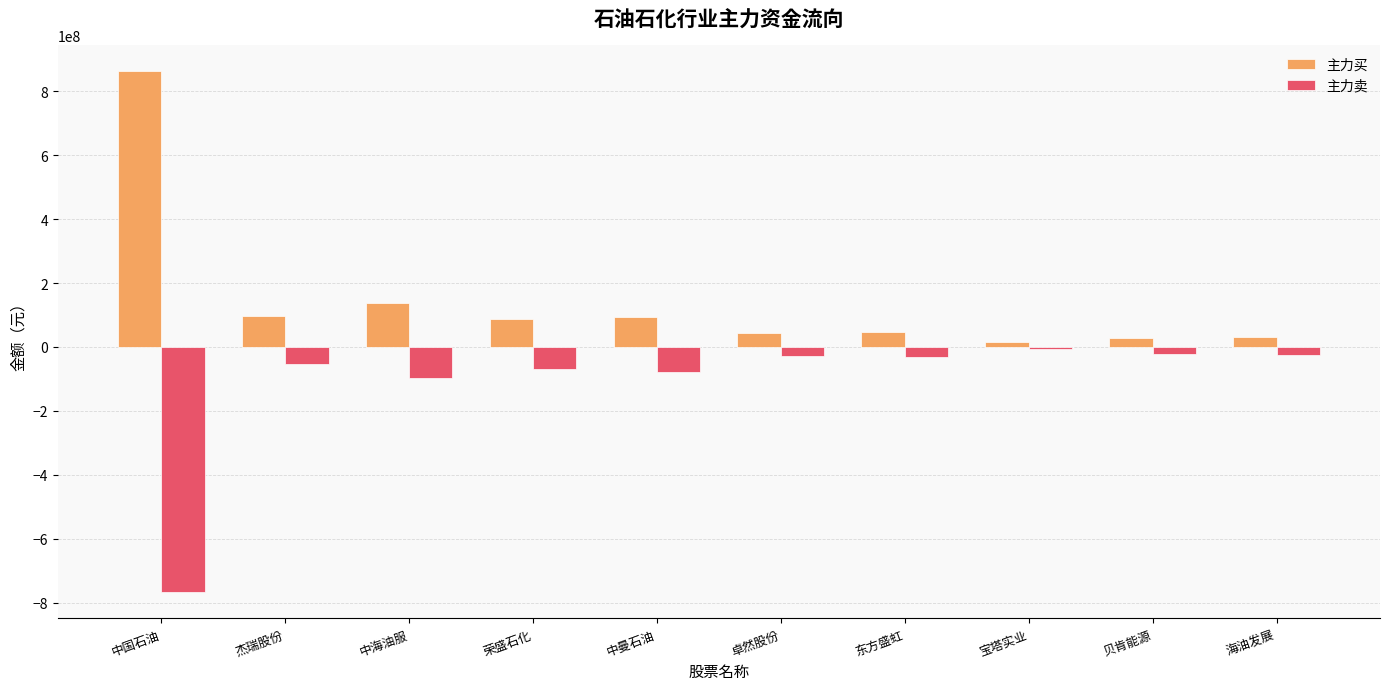

How many groups of bars are there?

10